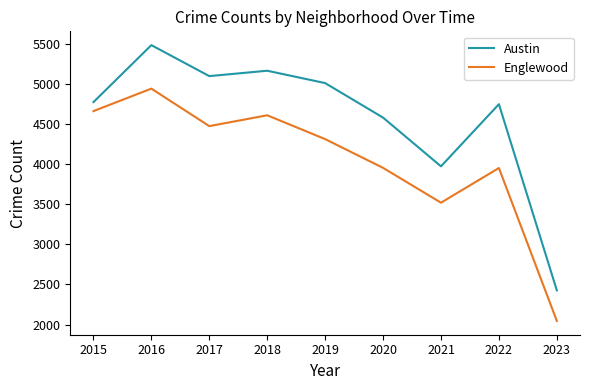

Which series has the largest range (max minus min)?

Austin